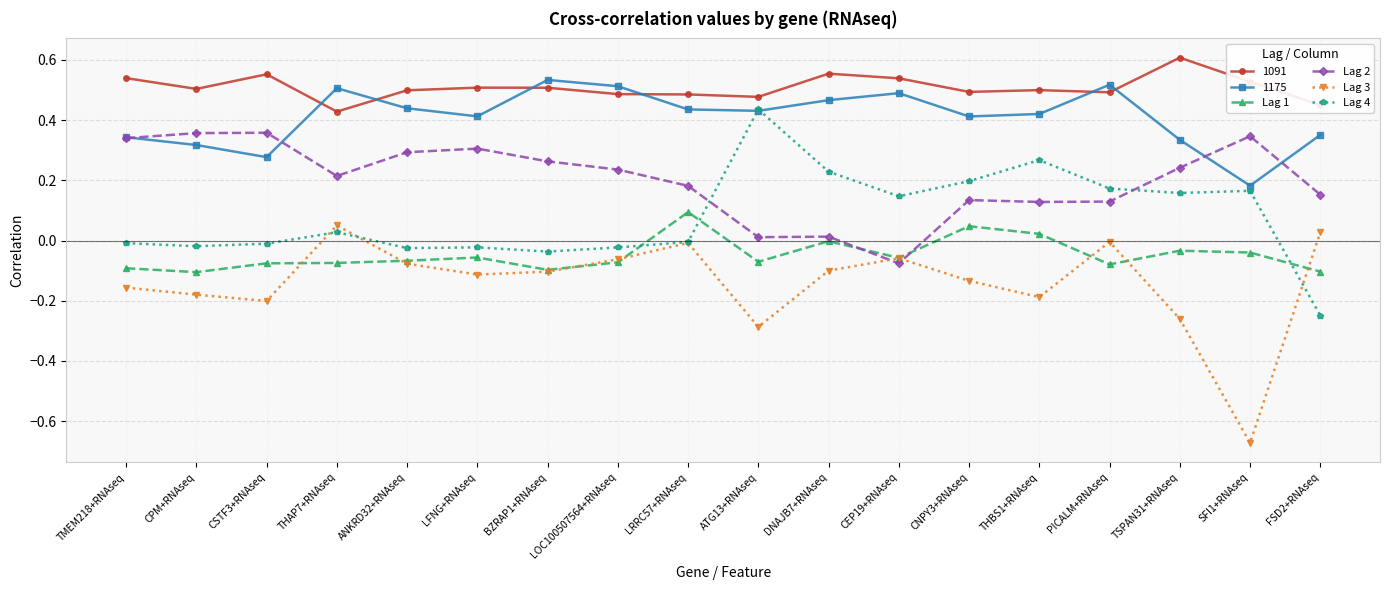

How many series are shown in this chart?

6